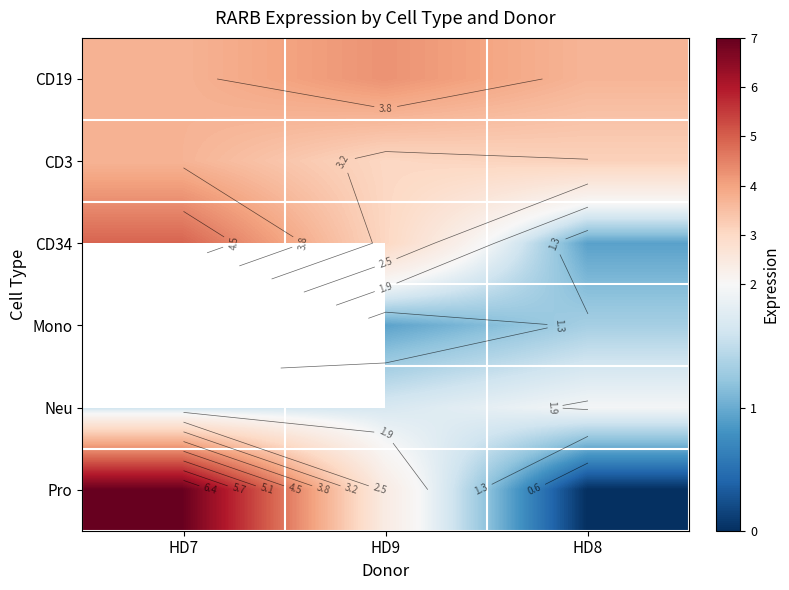

How many data points in Pro are above 2?

2